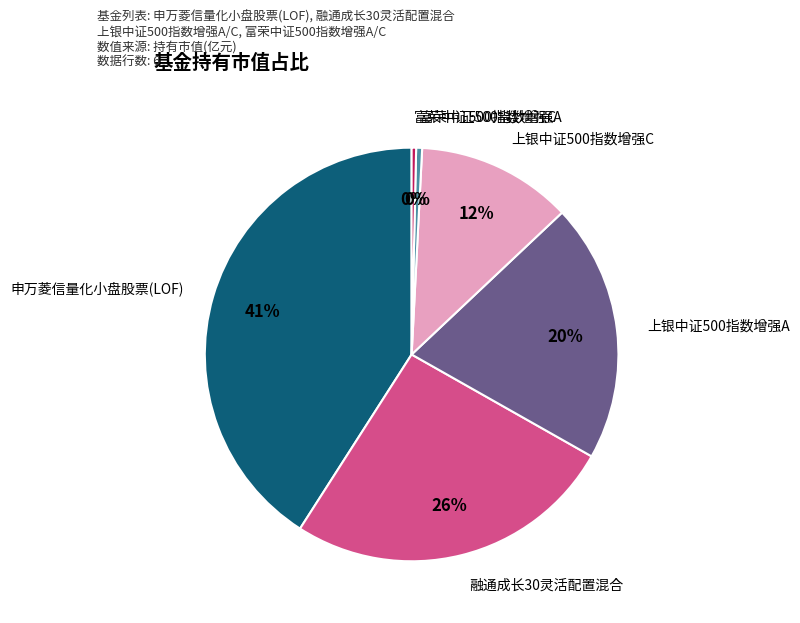

Is there a majority slice in this chart?

No